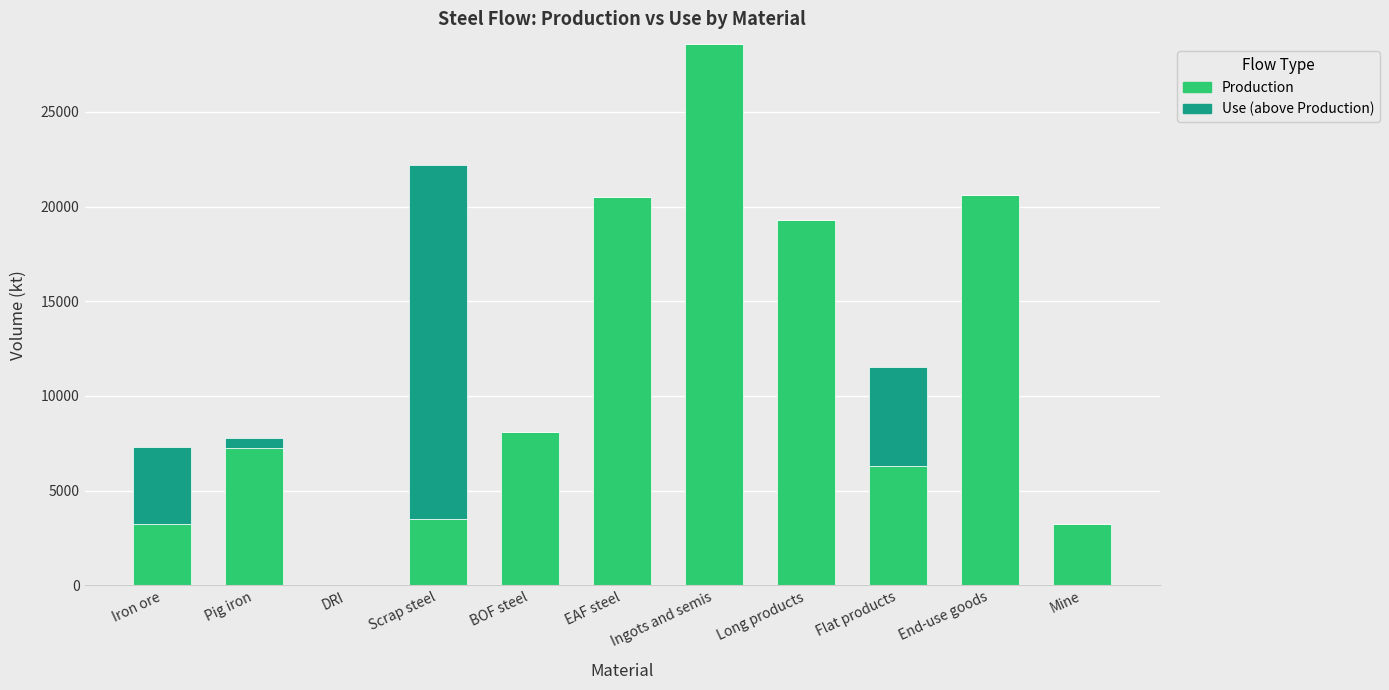

How many values in the Production series exceed 7256?

6